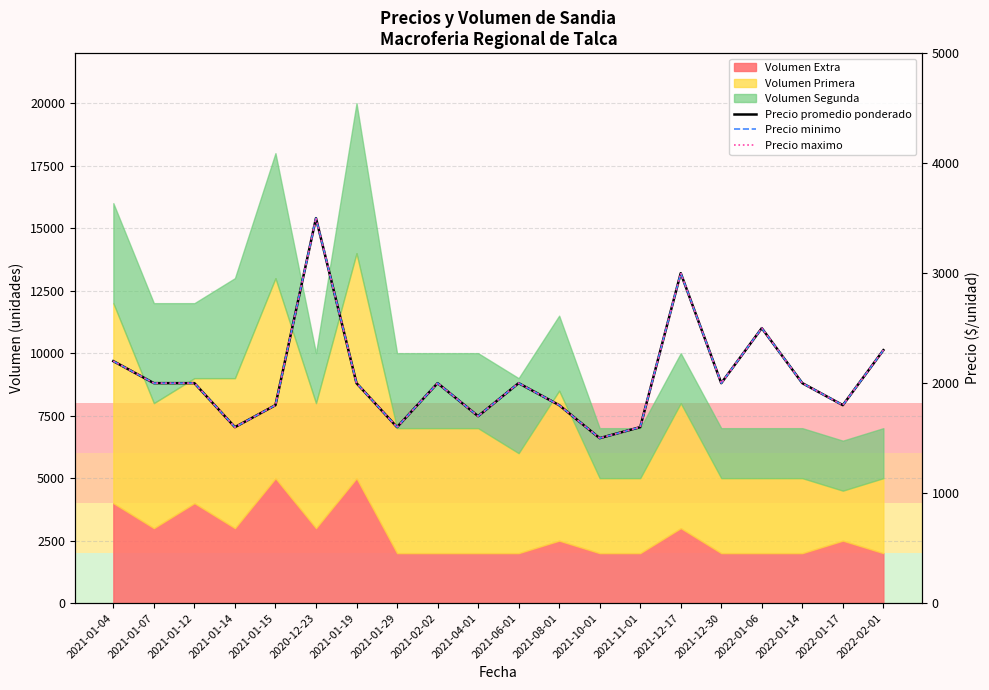

Rank the series at 2021-12-30 from lowest to highest value.

Precio promedio ponderado, Precio minimo, Precio maximo